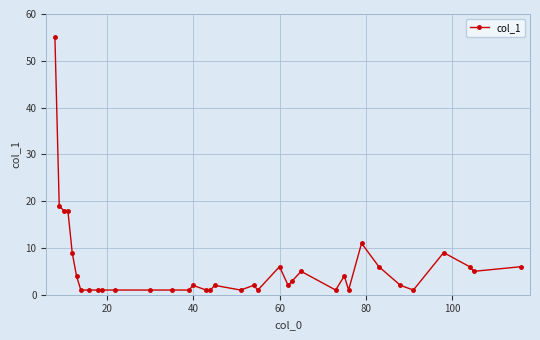

What is the value of the 20th point from the left?

2